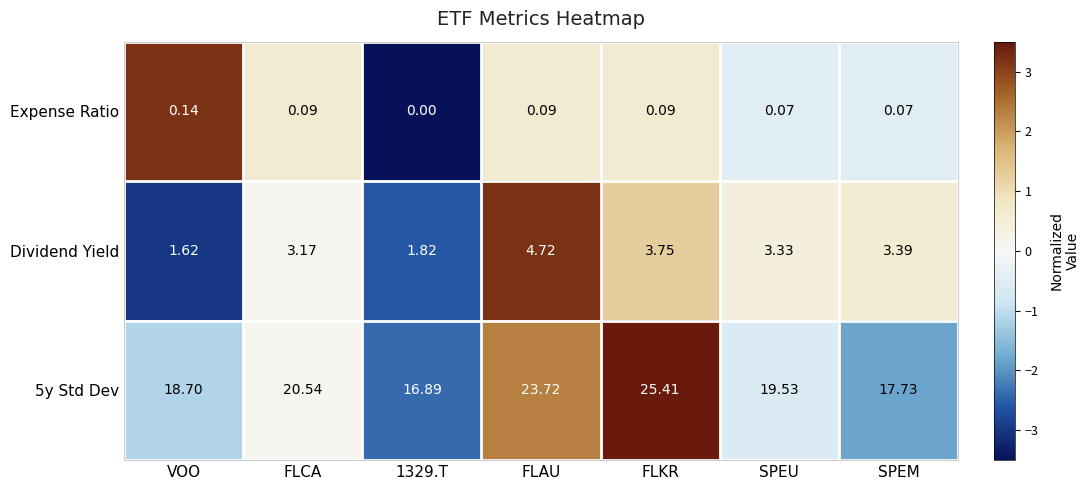

Which category has the highest value in the Expense Ratio series?

VOO